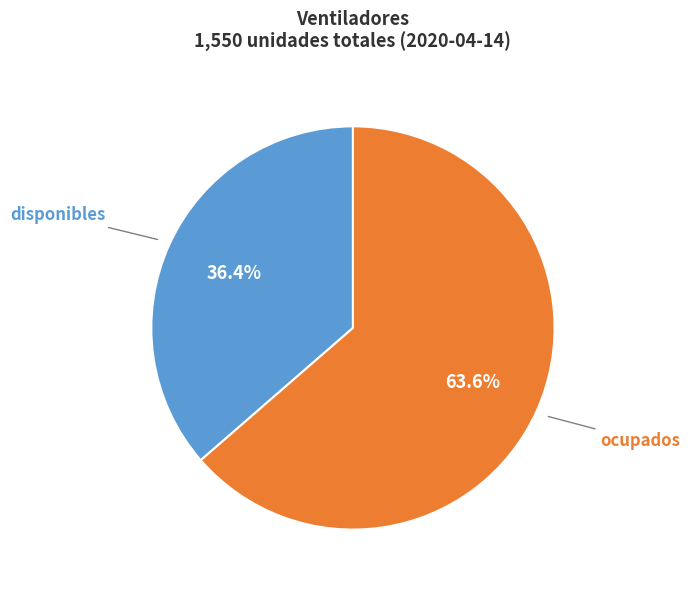

To the nearest percent, what is the combined percentage of ocupados and disponibles?

100%